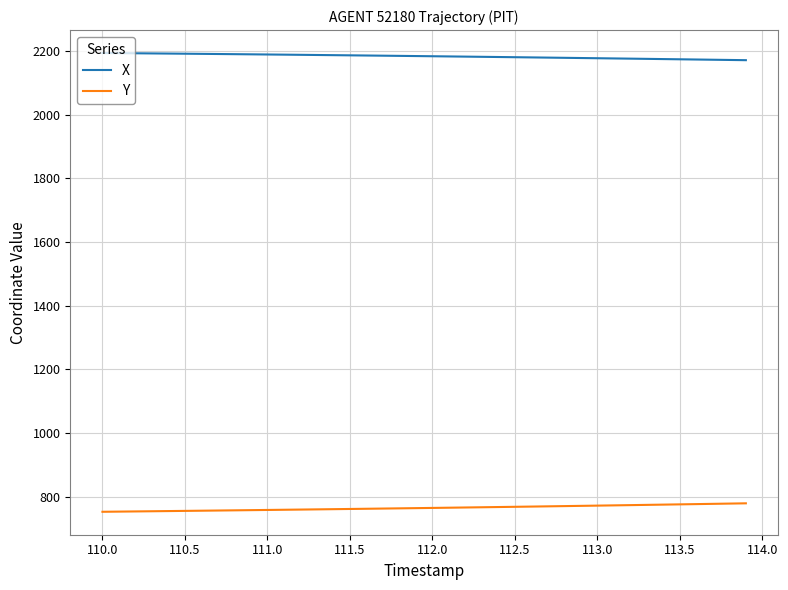

What is the highest value of the Y series?

779.2